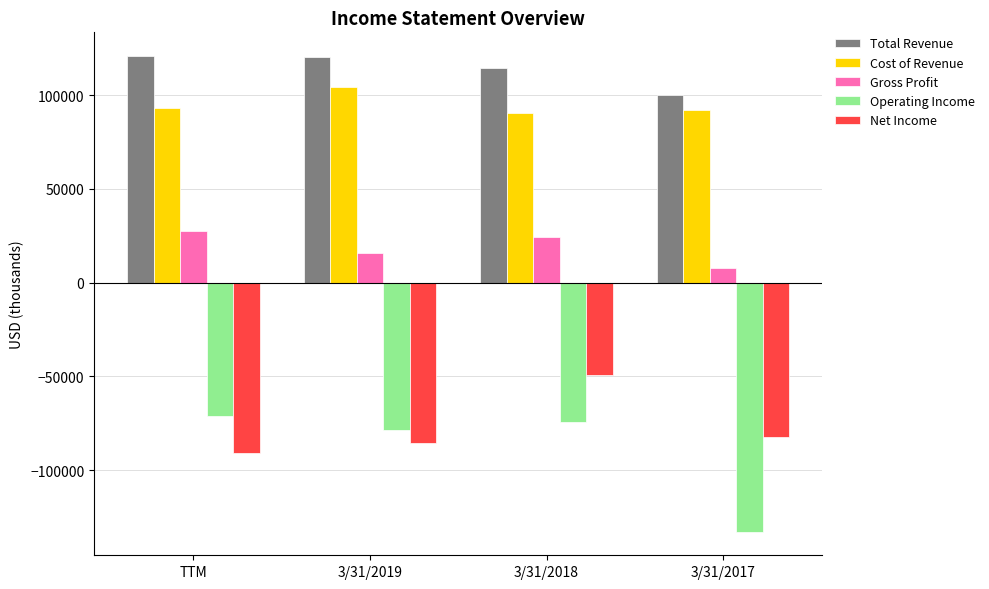

What is the label of the 1st bar from the right?

3/31/2017